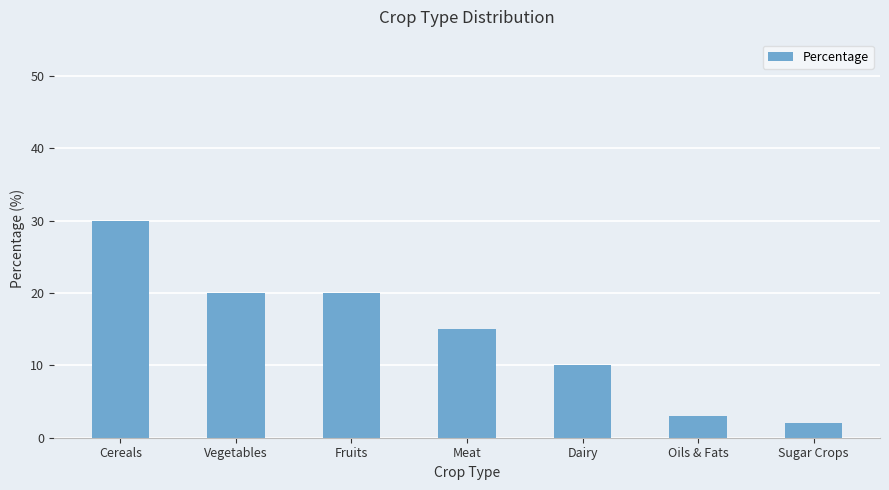

What is the value of the 5th bar from the left?

10